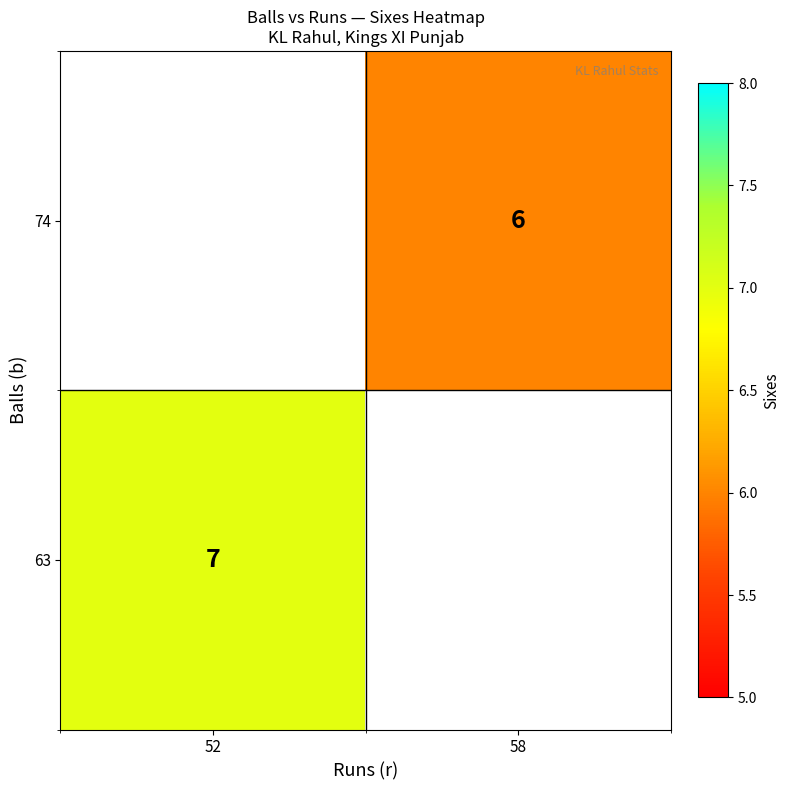

Is the value of 74 at 58 greater than the value of 63 at 52?

No